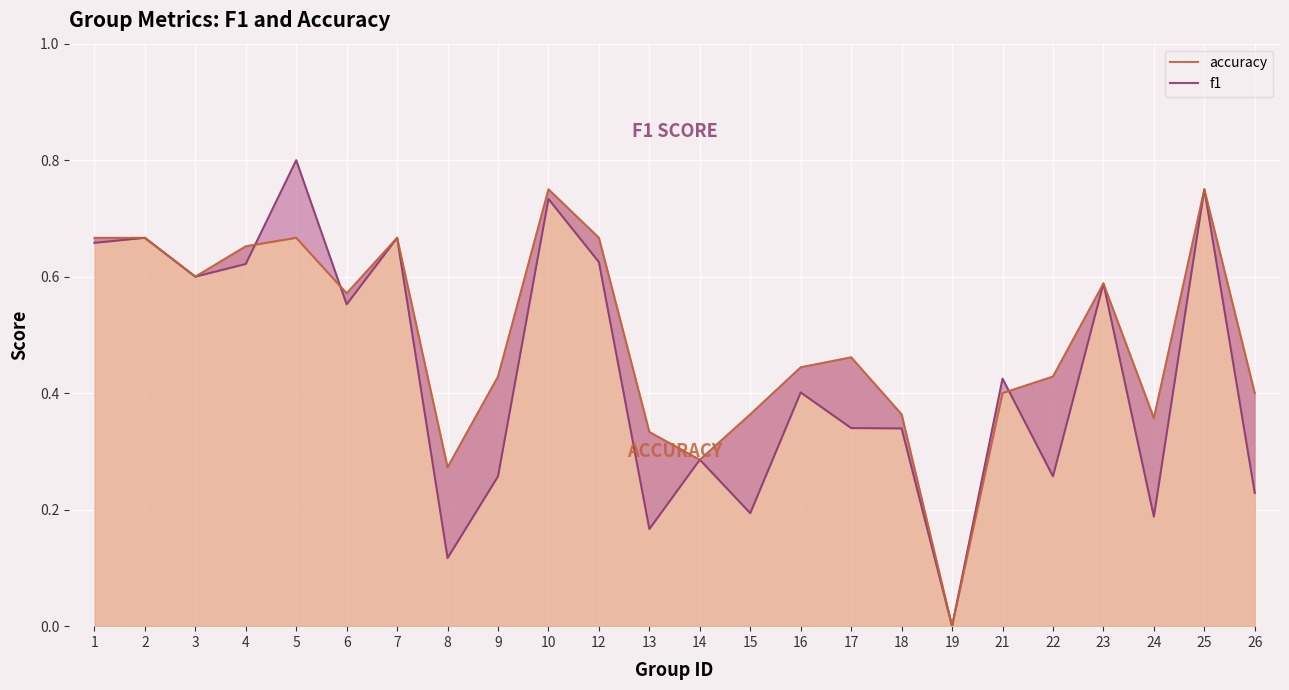

What is the maximum value for accuracy?

0.8